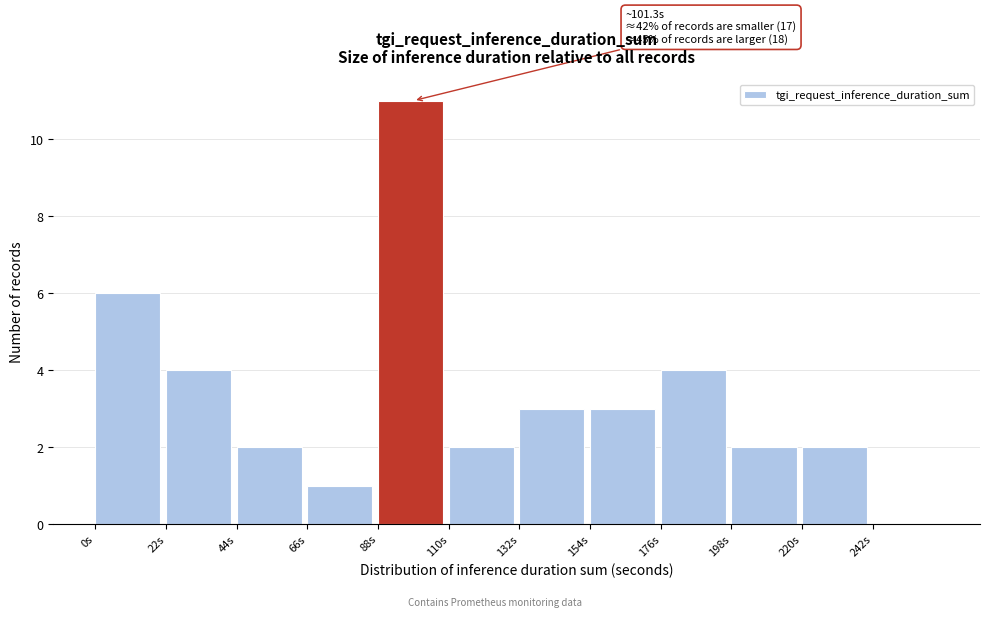

Over which range of the x-axis is the bar tallest?

88 to 110